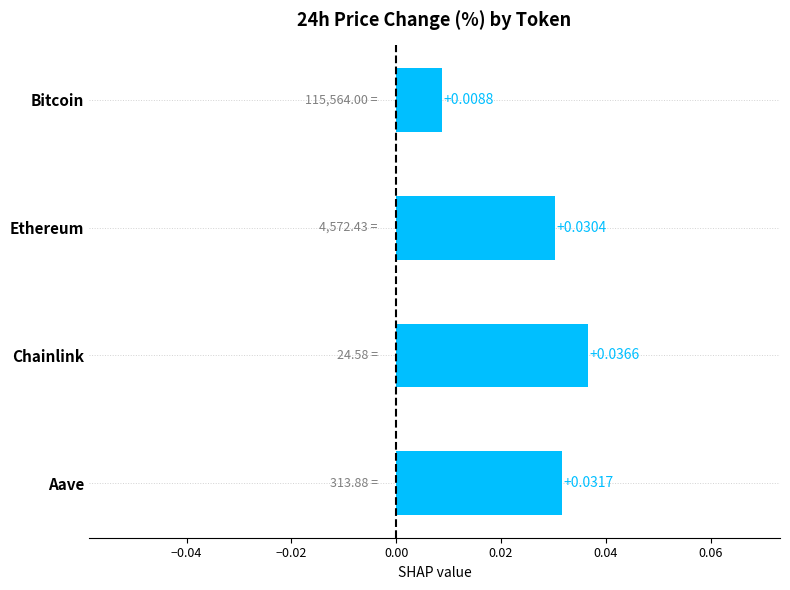

Which has a higher value, Aave or Bitcoin?

Aave